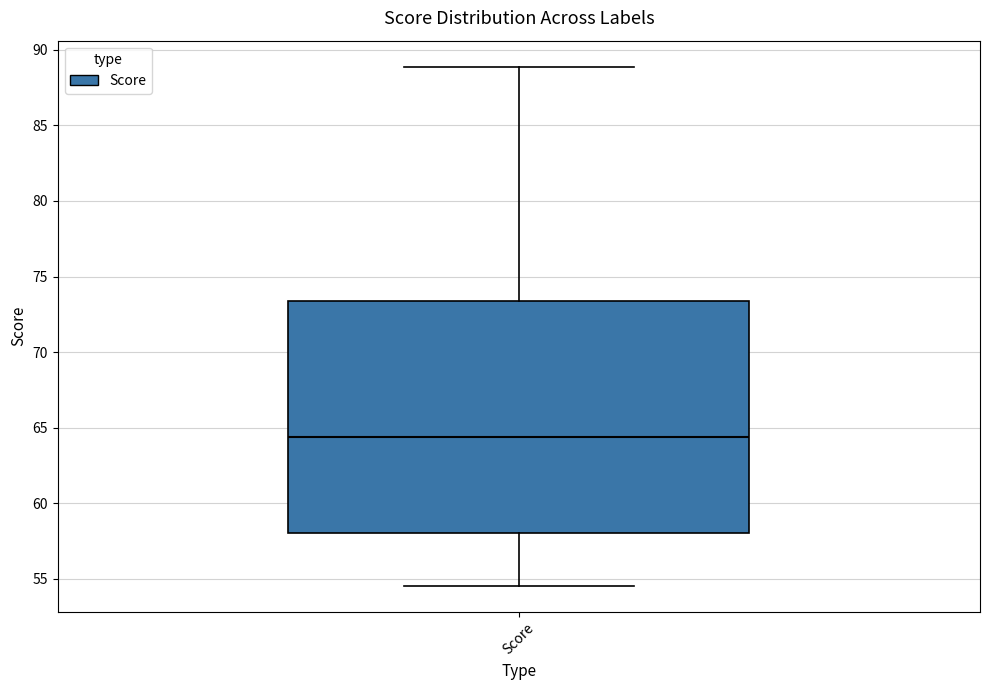

Read this box plot against the y-axis: the position of the median line, the range covered by the box, and the ends of both whiskers. The values are not printed on the chart, so give them approximately, as read against the axis.

median 64.5, box 58.0 to 73.5, whiskers 54.5 to 89.0